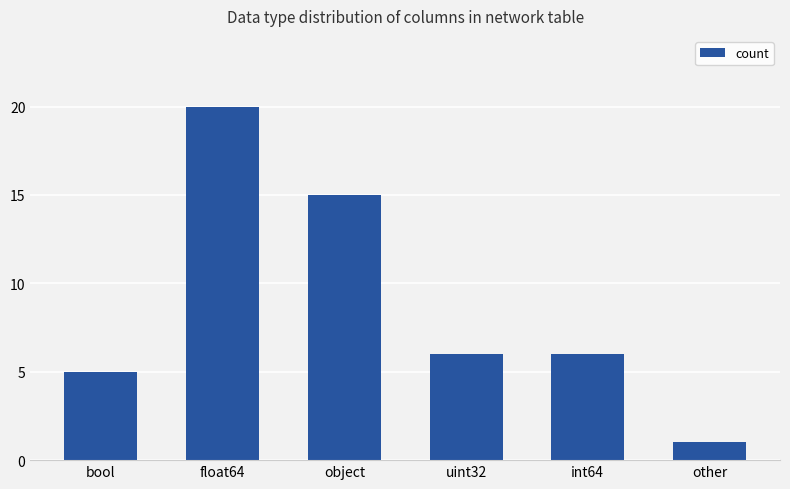

Reading left to right, what are all the values shown in this chart?

5	20	15	6	6	1